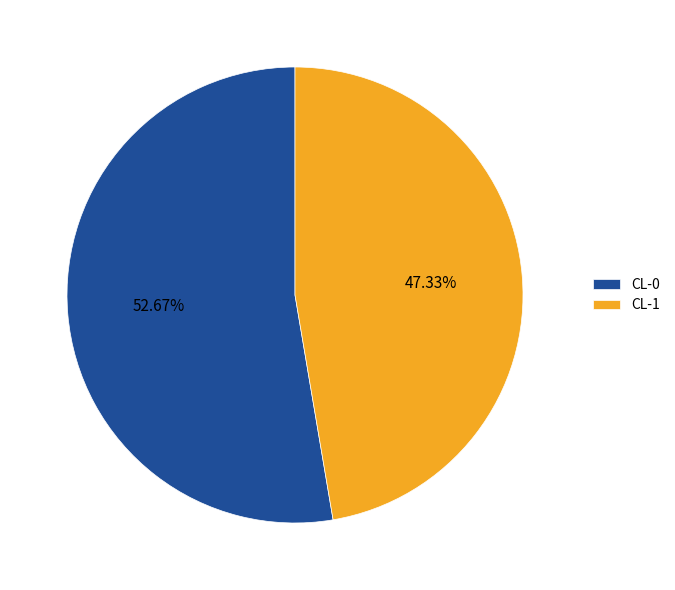

Which has a higher value, CL-0 or CL-1?

CL-0